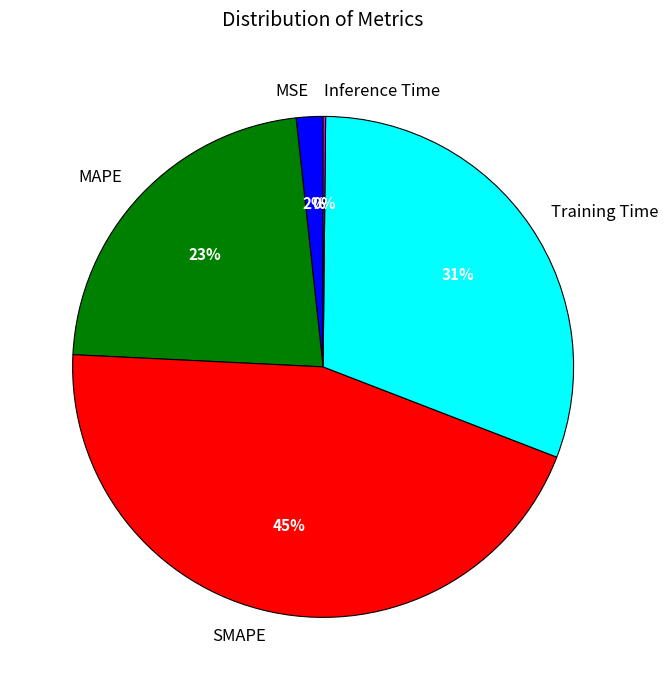

To the nearest percent, what is the difference between the SMAPE and MAPE slice percentages?

22%